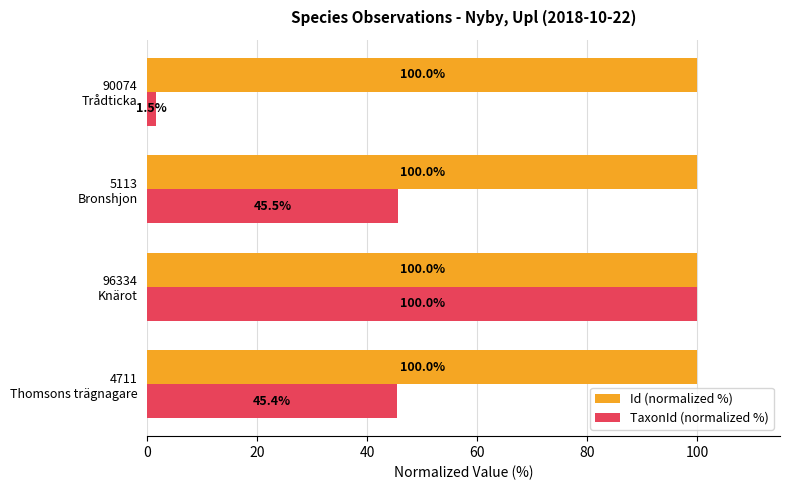

What is the average value of the Id (normalized %) series?

100.0